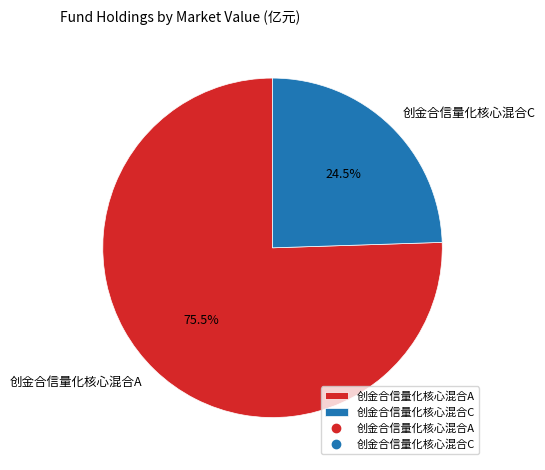

Which category accounts for the majority?

创金合信量化核心混合A